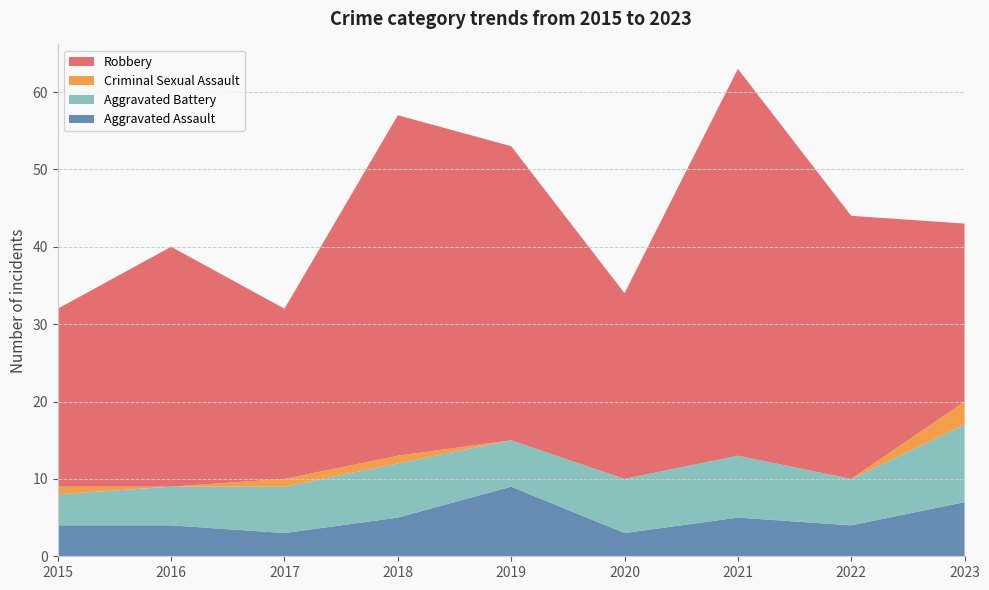

Reading left to right, what are all the values shown in this chart?

Aggravated Assault: 4	4	3	5	9	3	5	4	7
Aggravated Battery: 4	5	6	7	6	7	8	6	10
Criminal Sexual Assault: 1	0	1	1	0	0	0	0	3
Robbery: 23	31	22	44	38	24	50	34	23